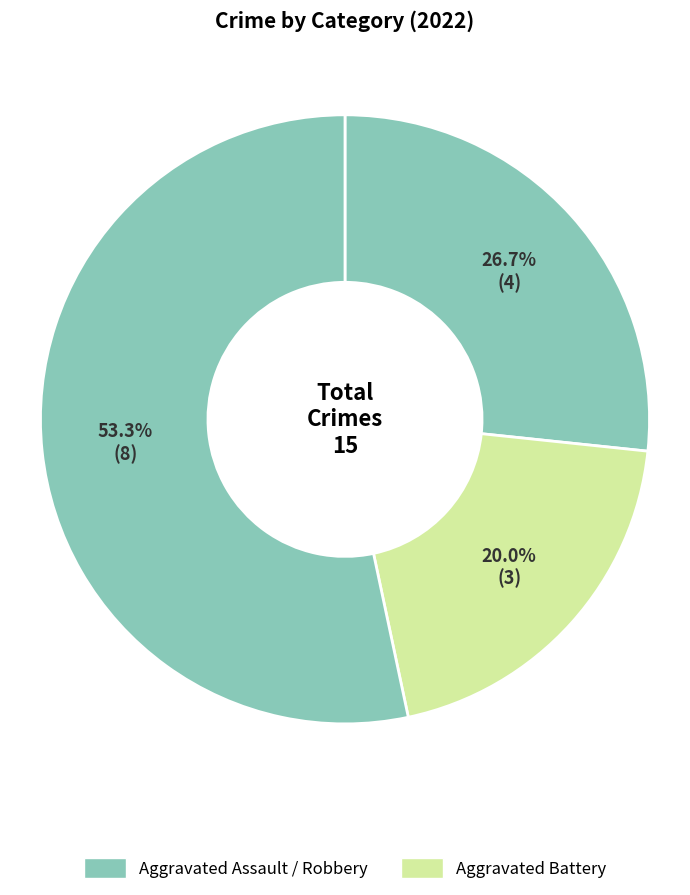

How many slices are in this pie chart?

3